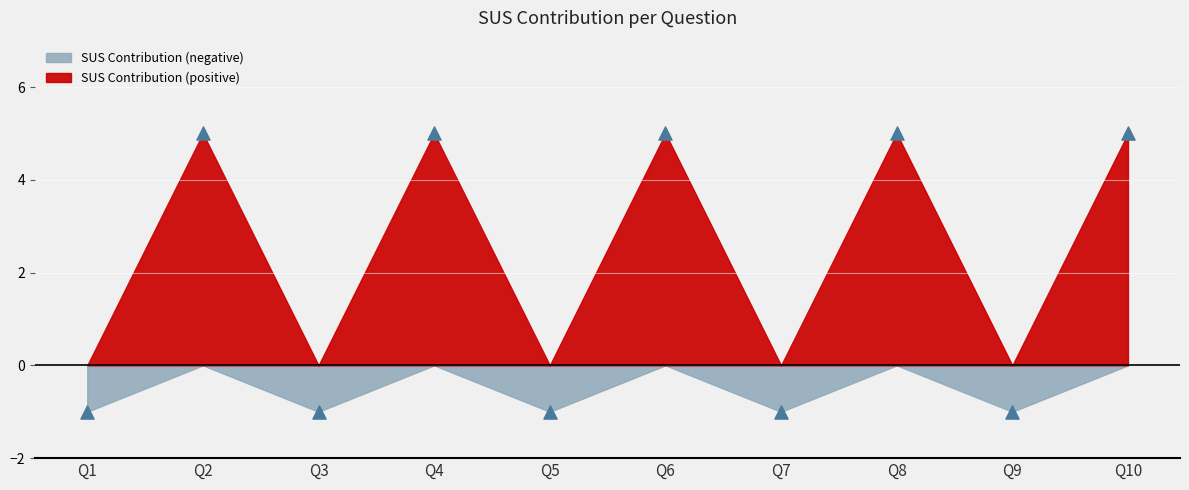

What is the range of Y values (max minus min)?

6